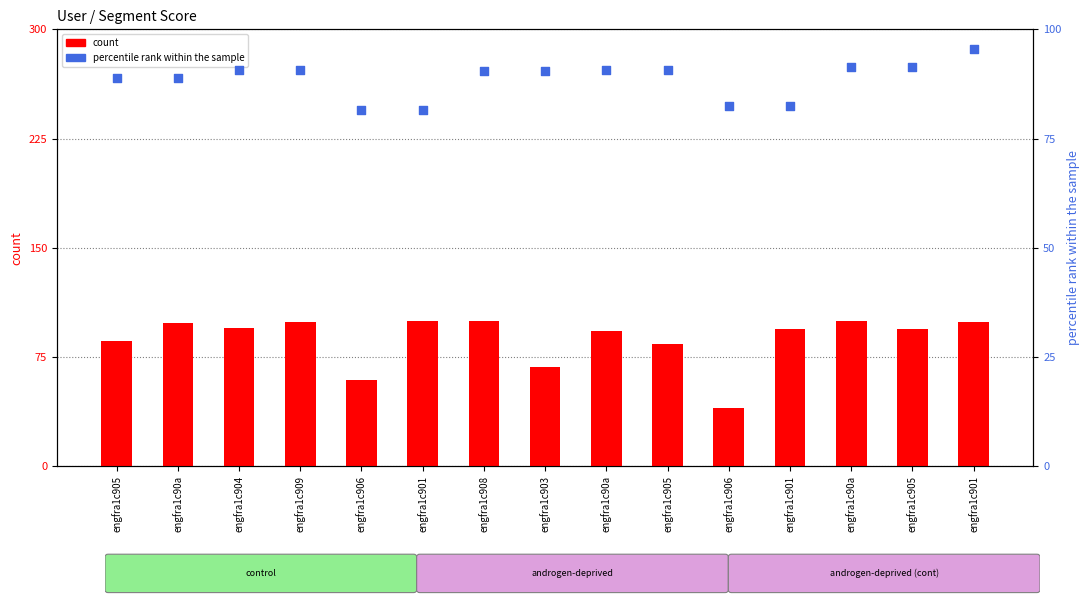

Which series has the largest total across all categories?

percentile rank within the sample